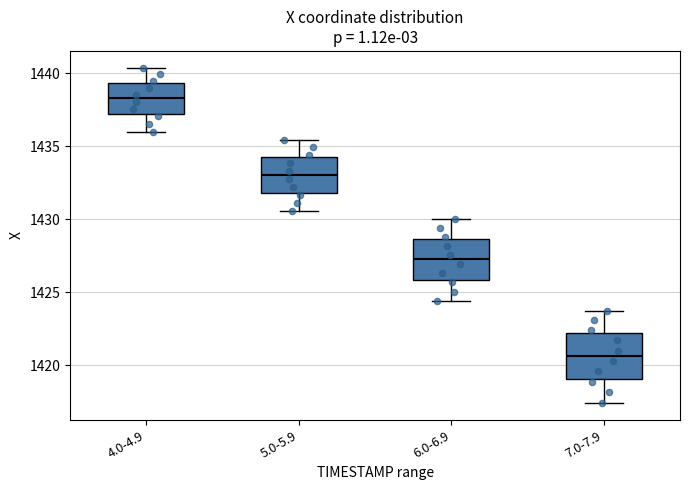

Reading left to right, read every box against the y-axis: the position of its median line, the range the box covers, and the ends of its whiskers. The values are not printed on the chart, so give them approximately, as read against the axis.

4.0-4.9: median 1438.5, box 1437.0 to 1439.5, whiskers 1436.0 to 1440.5
5.0-5.9: median 1433.0, box 1432.0 to 1434.0, whiskers 1430.5 to 1435.5
6.0-6.9: median 1427.5, box 1426.0 to 1428.5, whiskers 1424.5 to 1430.0
7.0-7.9: median 1420.5, box 1419.0 to 1422.0, whiskers 1417.5 to 1423.5